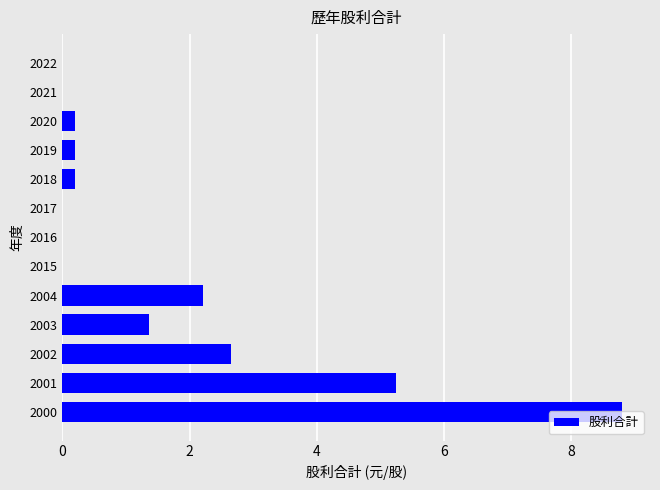

Which category has the highest value across all series?

2000